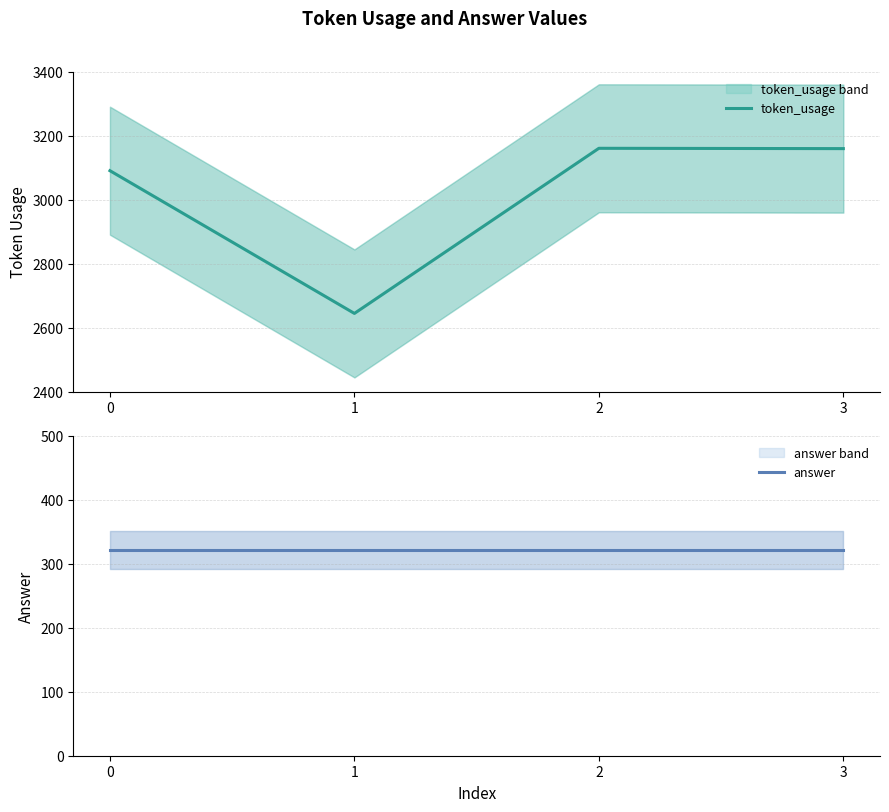

Reading left to right, transcribe all the data shown in this chart.

token_usage: 3090	2644	3160	3159
answer: 321	321	321	321